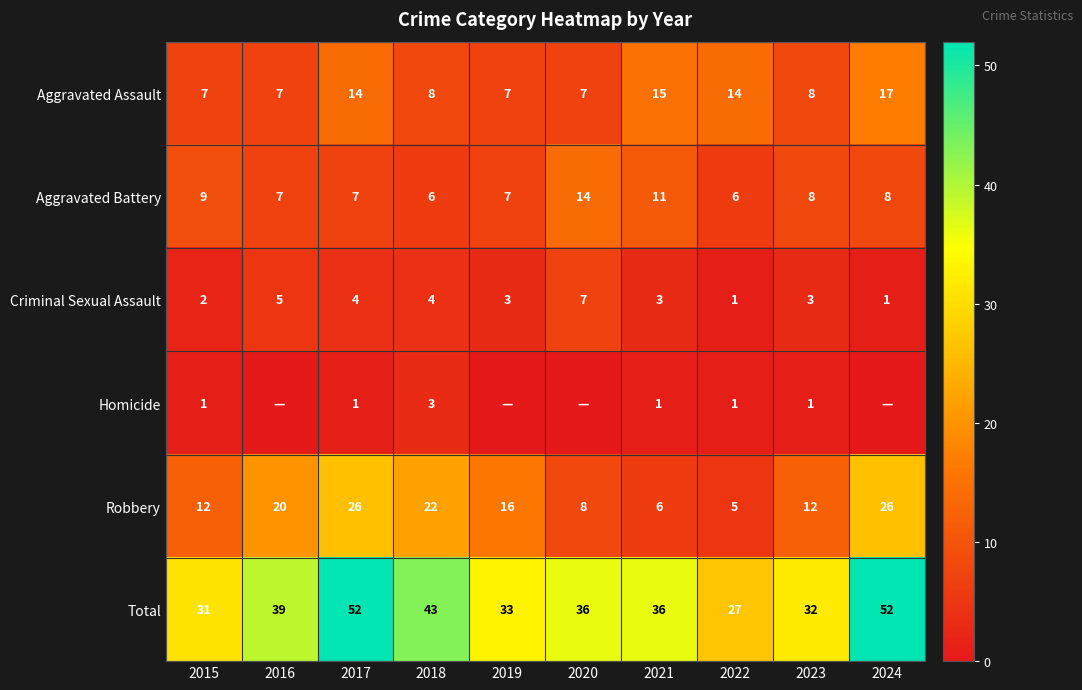

What is the sum of the Aggravated Battery values at 2024 and 2016?

15